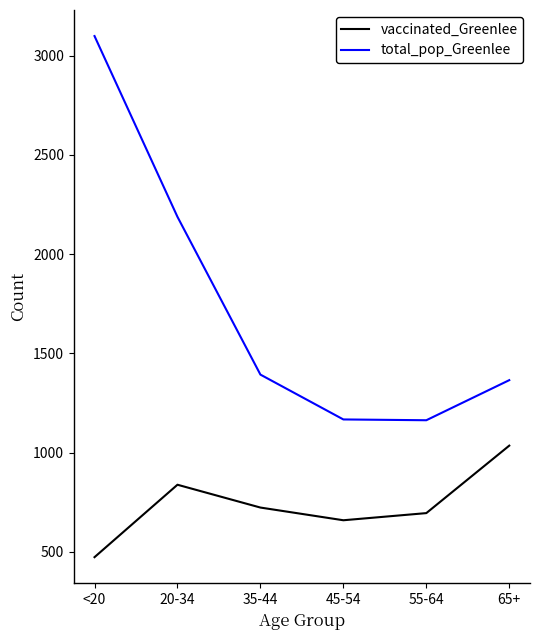

Which label corresponds to the smallest value in the chart?

<20